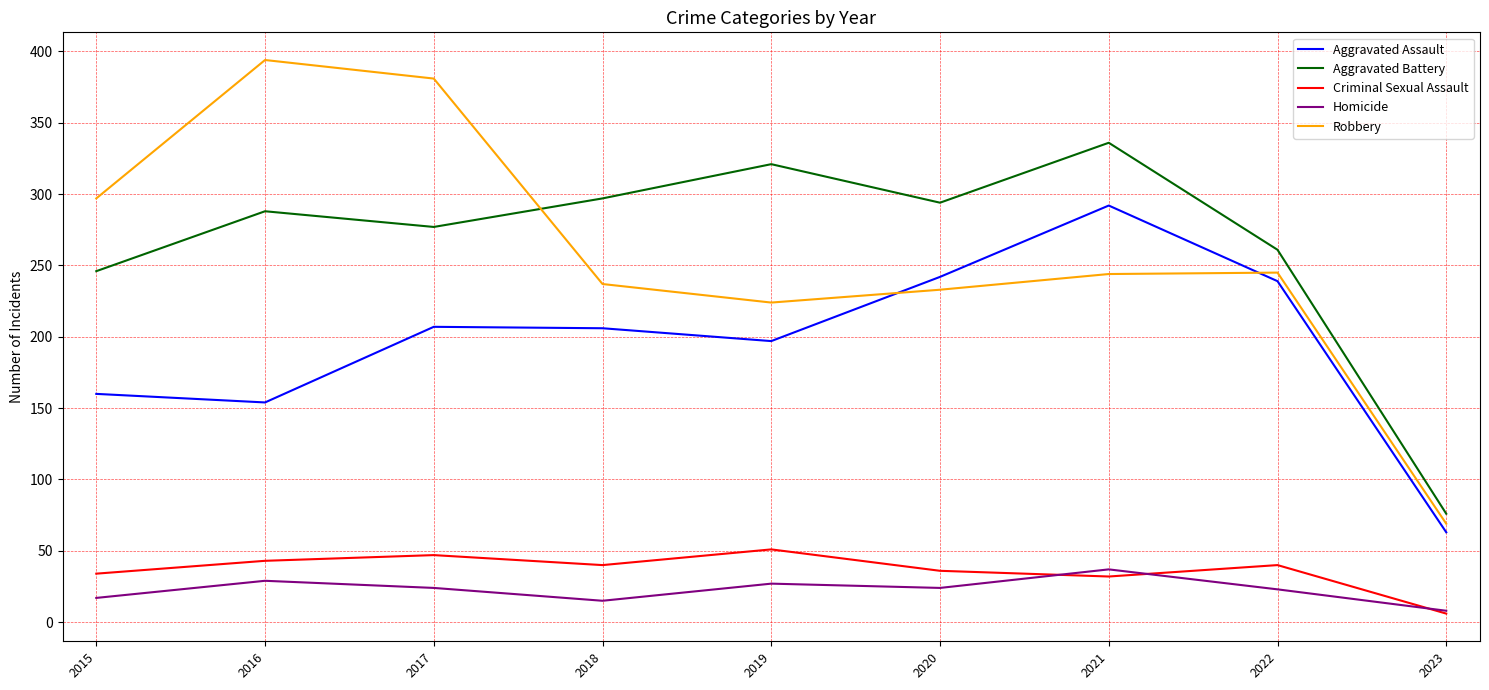

Which series has the largest total across all categories?

Aggravated Battery